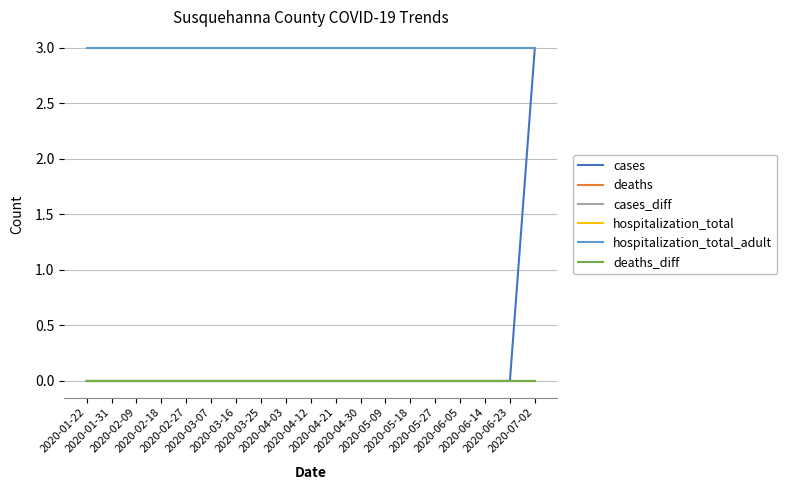

Rank the series by their maximum value, from lowest to highest.

deaths, cases_diff, deaths_diff, cases, hospitalization_total, hospitalization_total_adult